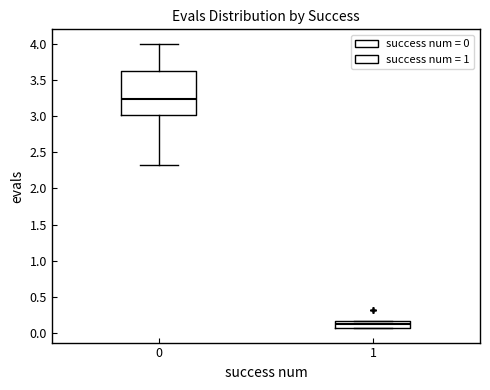

Where does the upper whisker of the box at x = 0 end on the y-axis? The values are not printed on the chart, so give them approximately, as read against the axis.

4.00